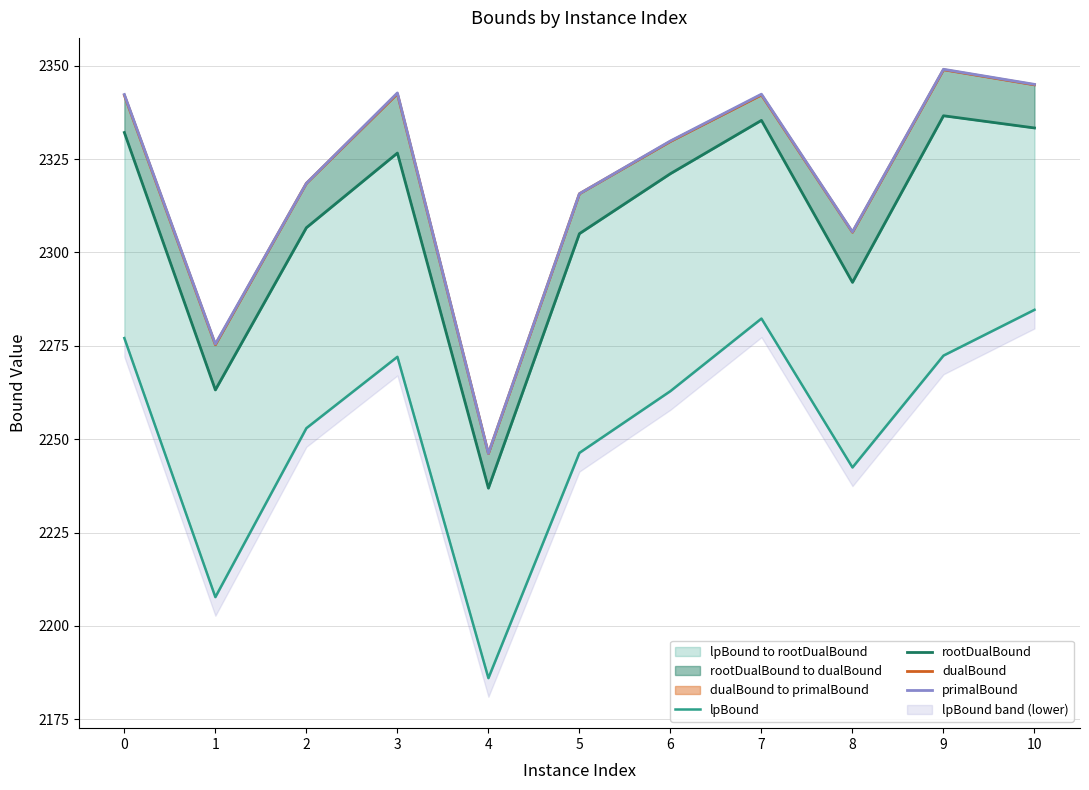

What is the difference between the maximum and second lowest values in the primalBound series?

73.6